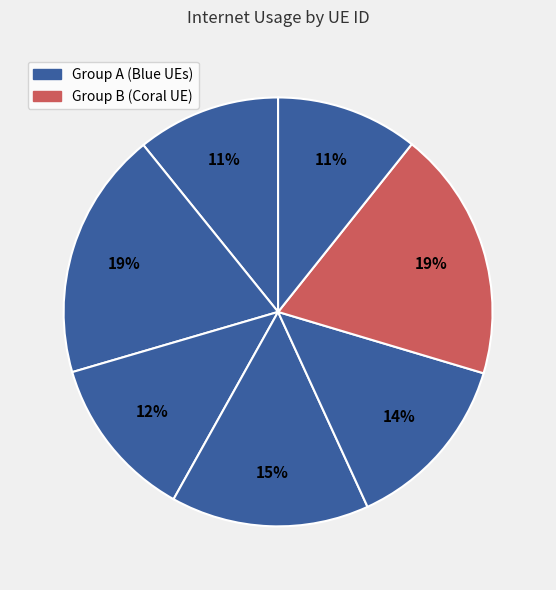

How many segments does this pie chart have?

7